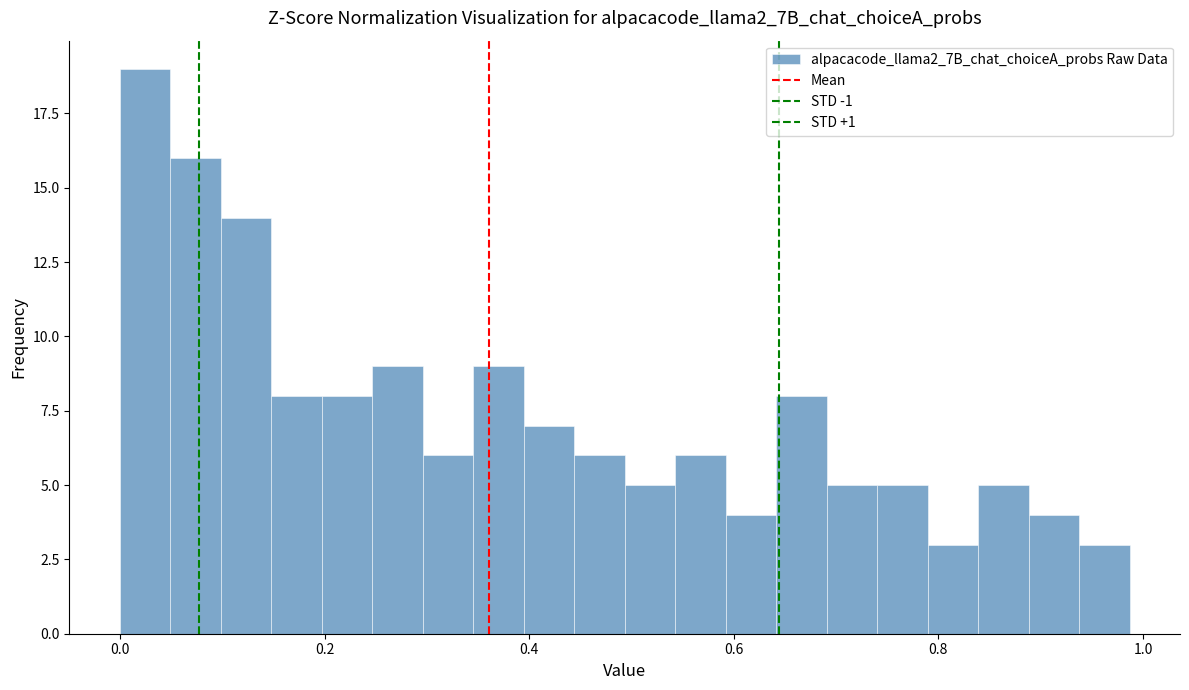

Read against the x-axis, roughly where is the centre of the tallest bar?

0.02